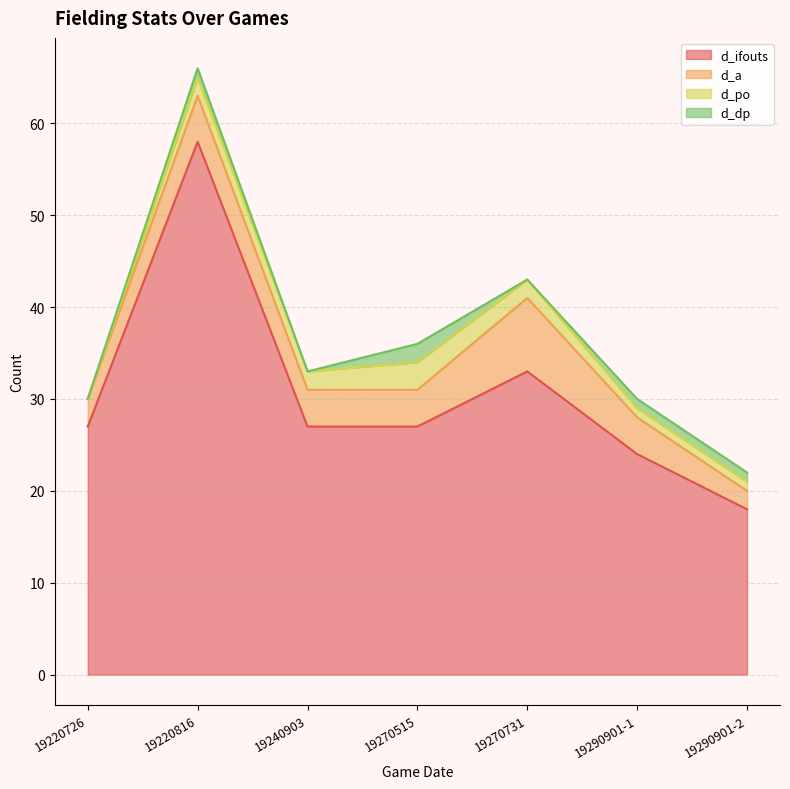

True or false: d_ifouts has a value of 27 at 19270515.

True